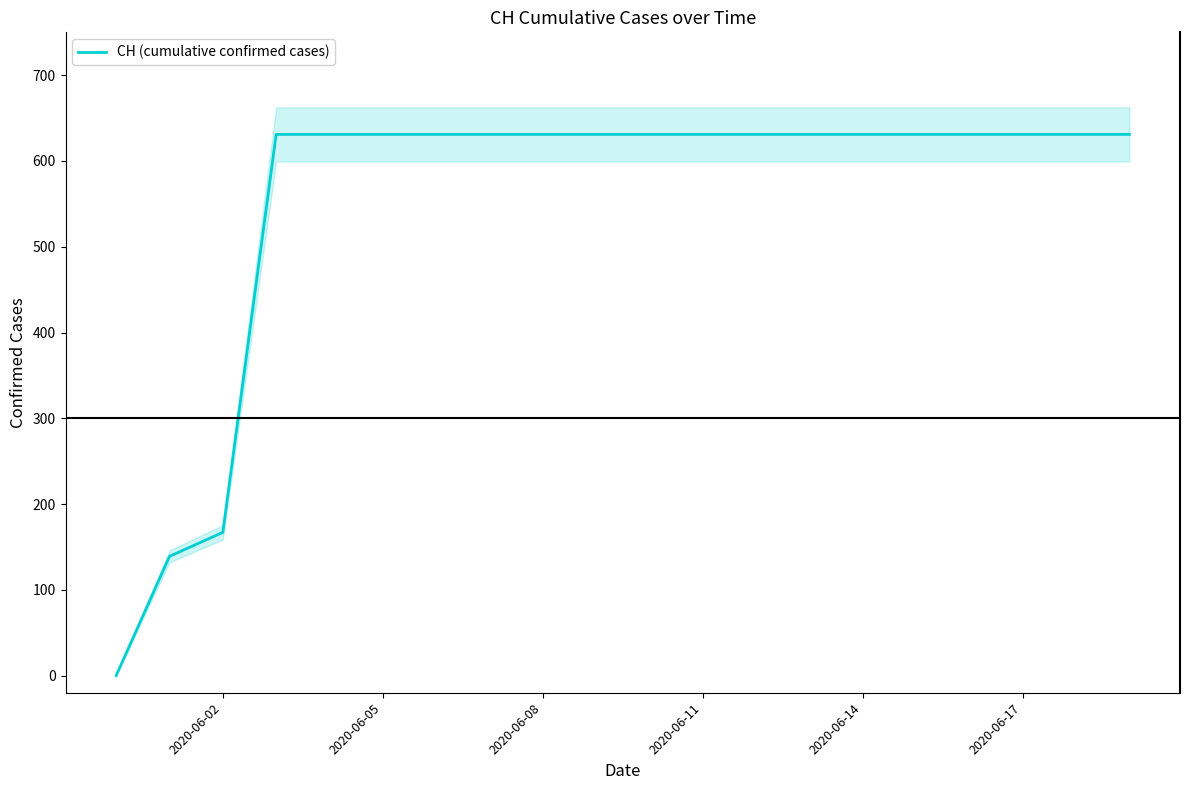

What is the highest value of the CH (cumulative confirmed cases) series?

631